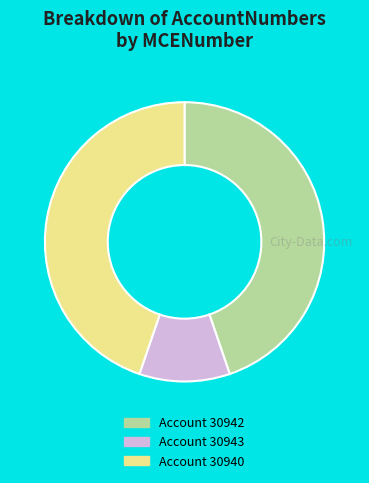

Is there a majority slice in this chart?

No